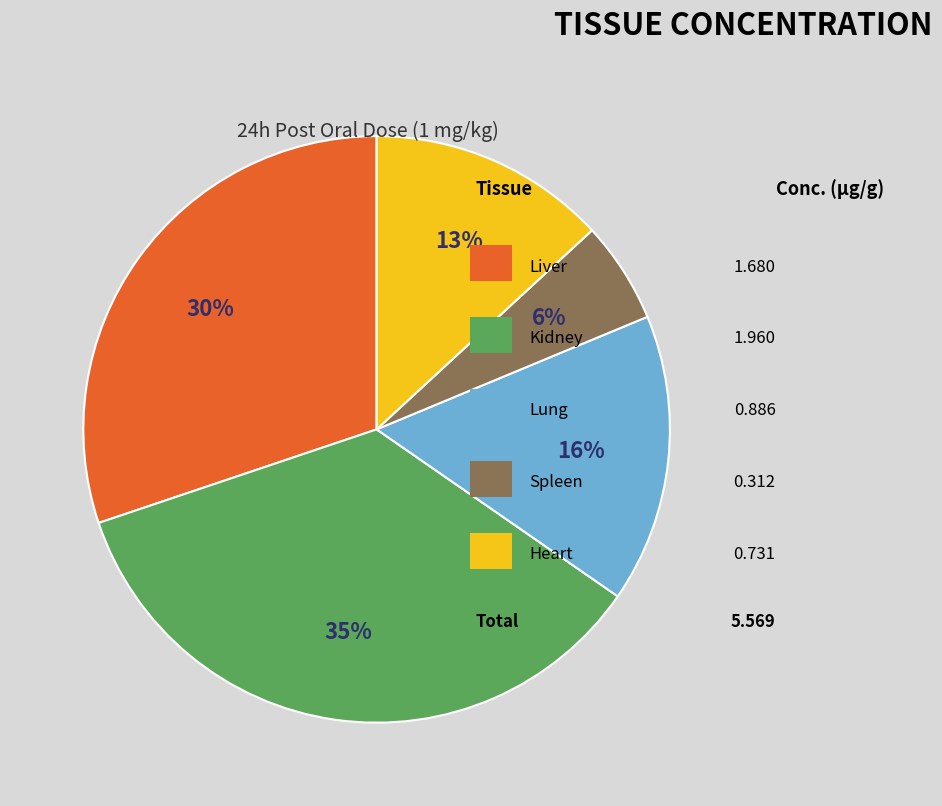

Is there any slice that represents more than half of the pie?

No